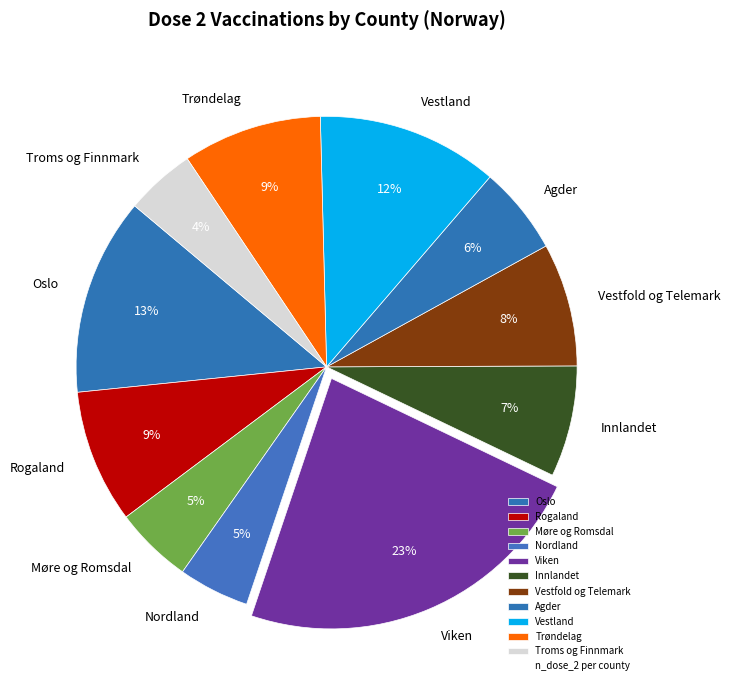

To the nearest percent, what portion does Rogaland represent?

9%